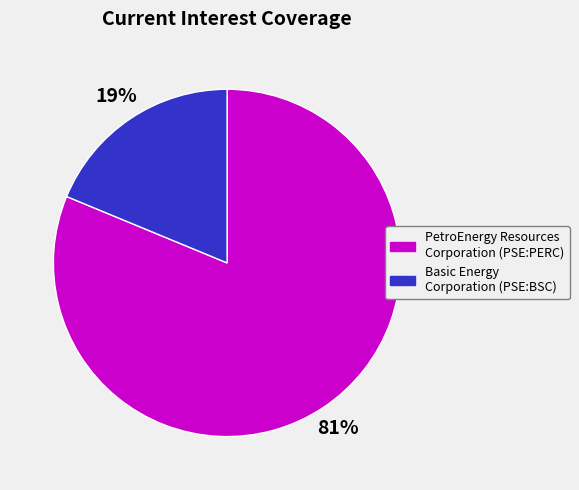

Rank the categories by value from lowest to highest.

Basic Energy Corporation (PSE:BSC), PetroEnergy Resources Corporation (PSE:PERC)